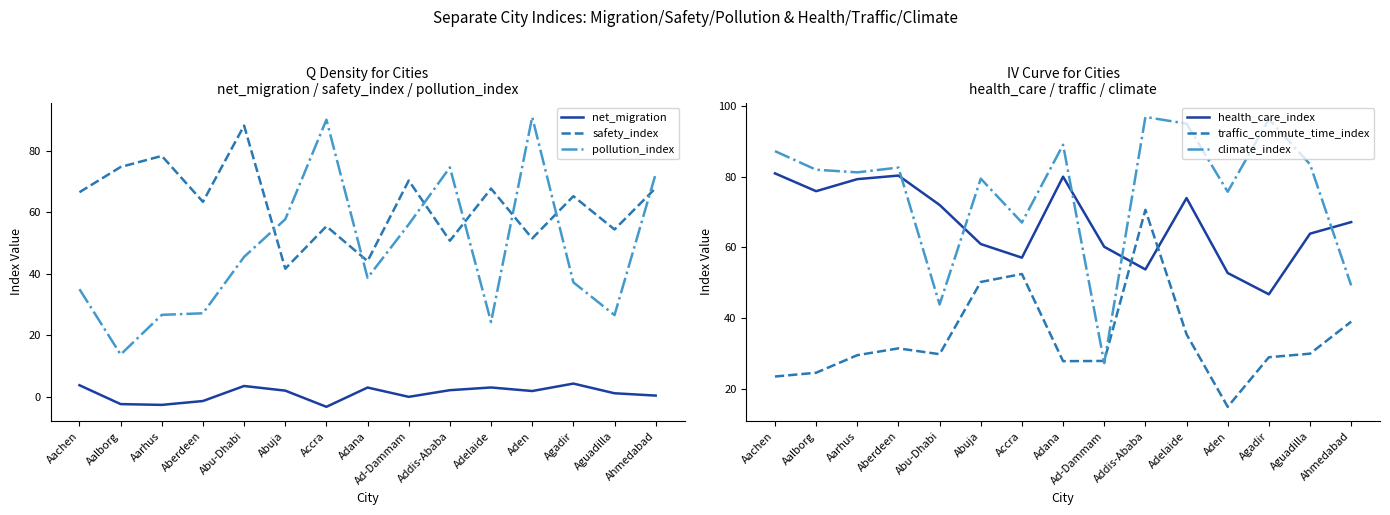

Which label corresponds to the smallest value in the chart?

Accra